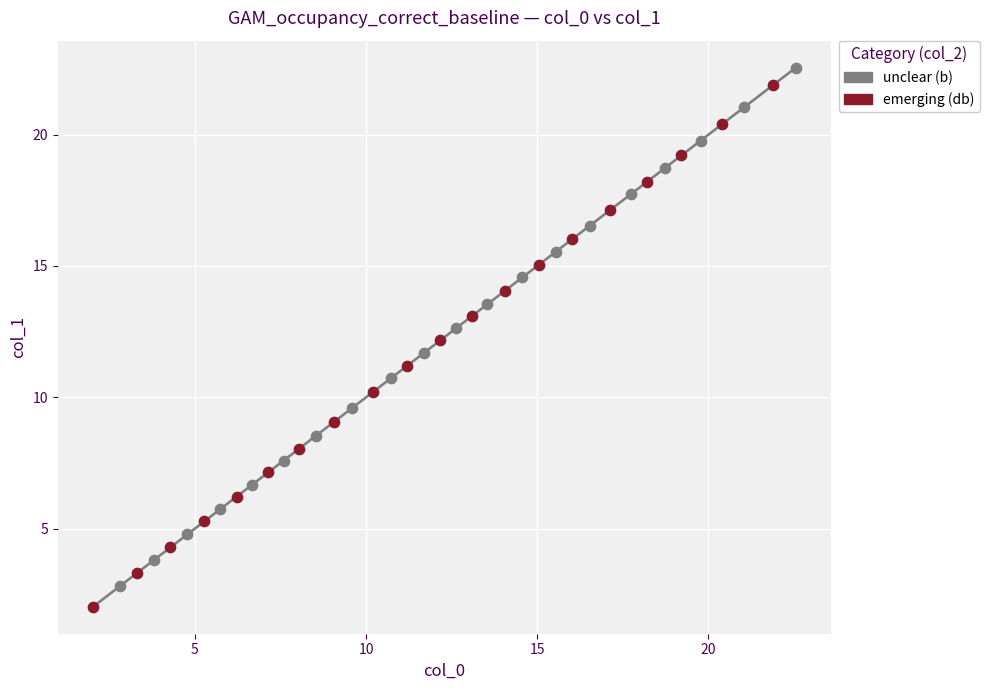

Which series has the widest spread of Y values?

emerging (db)